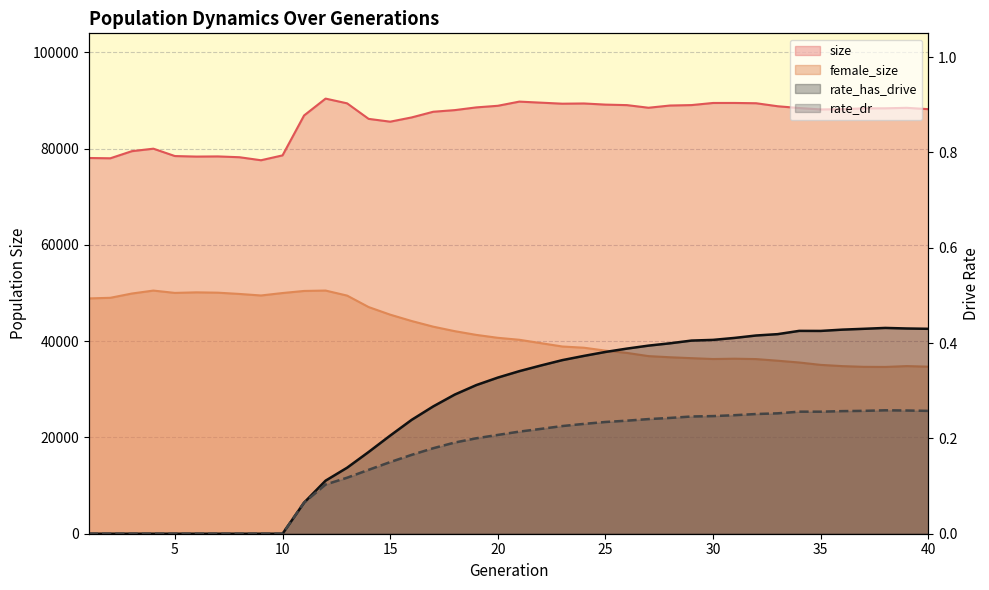

What is the total value across all series at 1?

126972.0